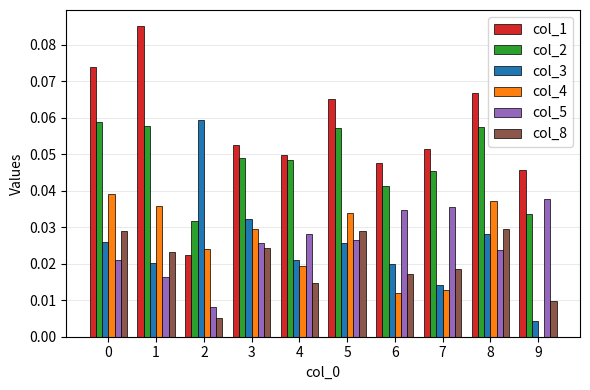

Is it true that col_8 equals 0.0 at 6?

True